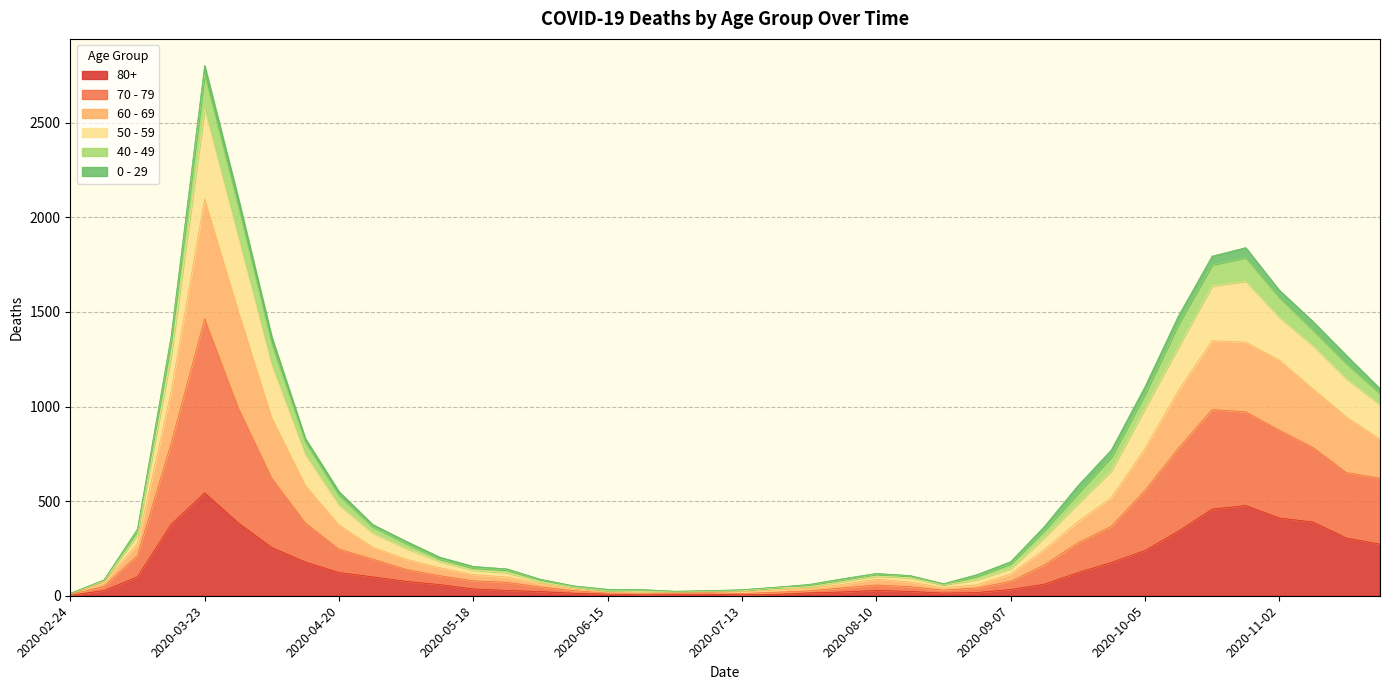

What is the label of the 37th point from the left?

2020-11-02